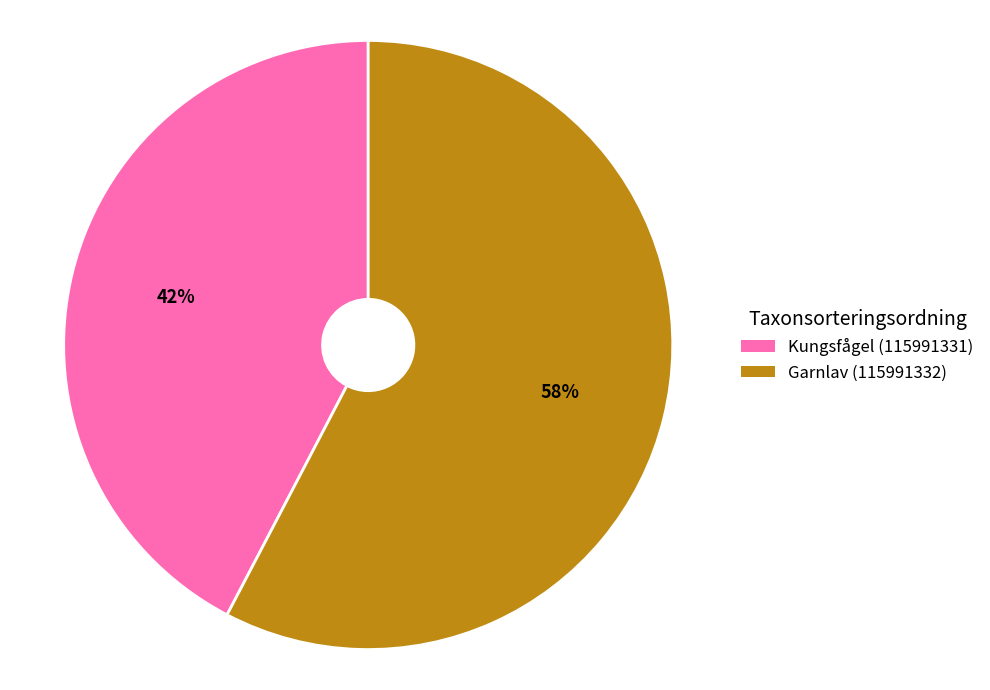

To the nearest percent, what is the combined percentage of Garnlav (115991332) and Kungsfågel (115991331)?

100%